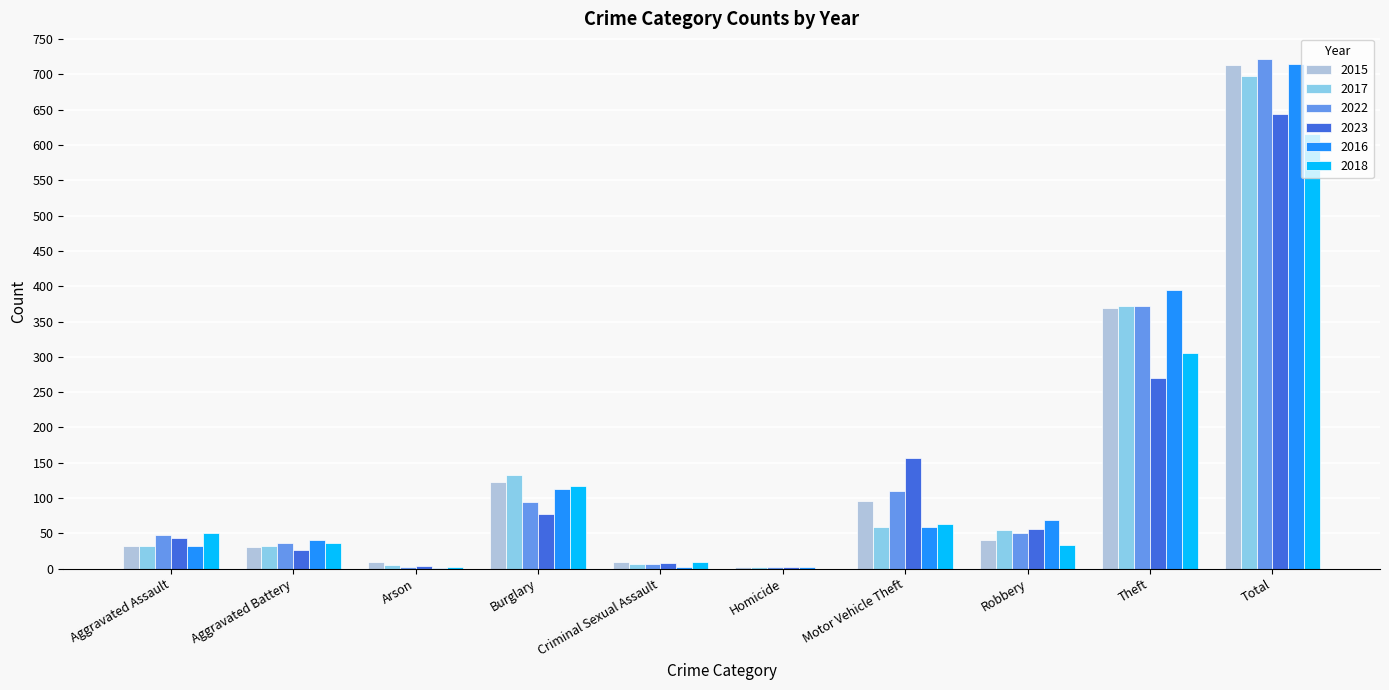

What is the maximum value for 2017?

697